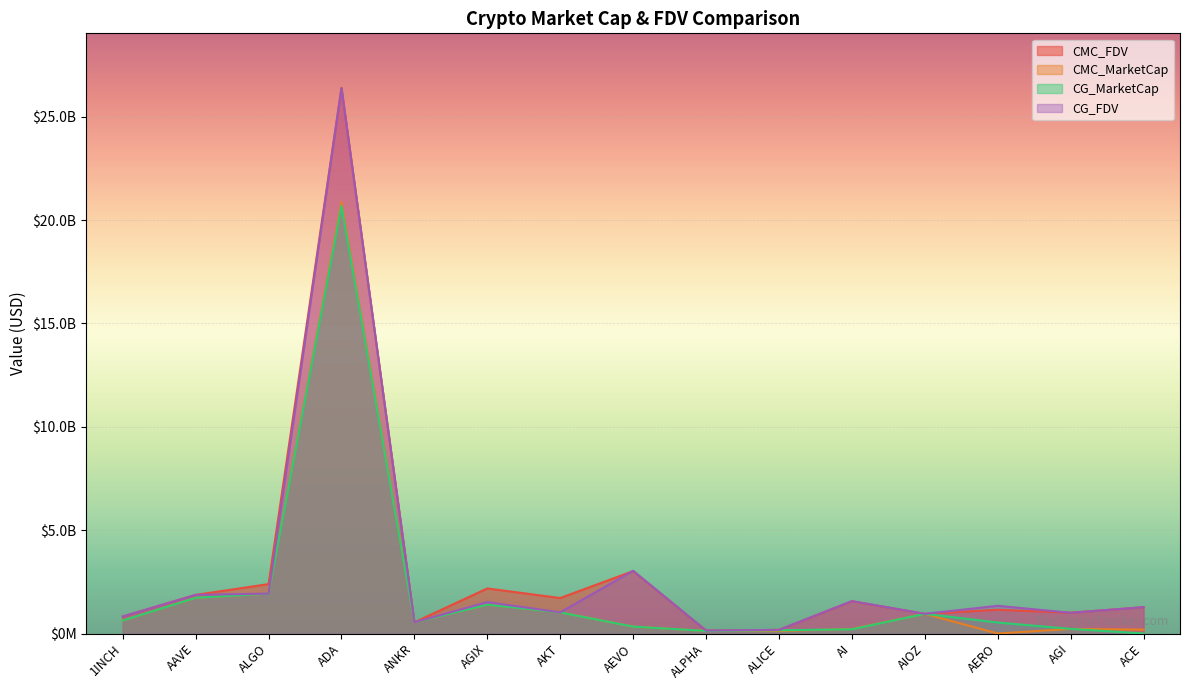

Reading left to right, list all the values displayed in this chart.

CMC_FDV: 1INCH=821416361.9	AAVE=1867938173.9	ALGO=2390216356.3	ADA=26399304146.8	ANKR=541359788.8	AGIX=2180152723.9	AKT=1715421503.2	AEVO=3020400120.6	ALPHA=143690846.9	ALICE=174696488.7	AI=1561786870.4	AIOZ=950419565.8	AERO=1149235198.2	AGI=1005463943.1	ACE=1273111048.9
CMC_MarketCap: 1INCH=627398343.0	AAVE=1727420526.5	ALGO=1931843051.2	ADA=20880047687.3	ANKR=541359788.7	AGIX=1394710205.9	AKT=1025785995.1	AEVO=332244013.3	ALPHA=125011036.8	ALICE=118642208.1	AI=220114337.0	AIOZ=950419565.8	AERO=0.0	AGI=221913942.2	ACE=190269650.7
CG_MarketCap: 1INCH=628605211.0	AAVE=1728452190.0	ALGO=1931824621.0	ADA=20686662243.0	ANKR=541722387.0	AGIX=1396349650.0	AKT=1020152781.0	AEVO=333726870.0	ALPHA=125127434.0	ALICE=155947680.0	AI=203754601.0	AIOZ=952413316.0	AERO=530058673.0	AGI=224746081.0	ACE=0.0
CG_FDV: 1INCH=822996444.0	AAVE=1869053758.0	ALGO=1931824757.0	ADA=26390380435.0	ANKR=541722387.0	AGIX=1519918971.0	AKT=1025296495.0	AEVO=3033880637.0	ALPHA=143824637.0	ALICE=174894594.0	AI=1567343084.0	AIOZ=952832525.0	AERO=1340239372.0	AGI=1003119176.0	ACE=1273035784.0